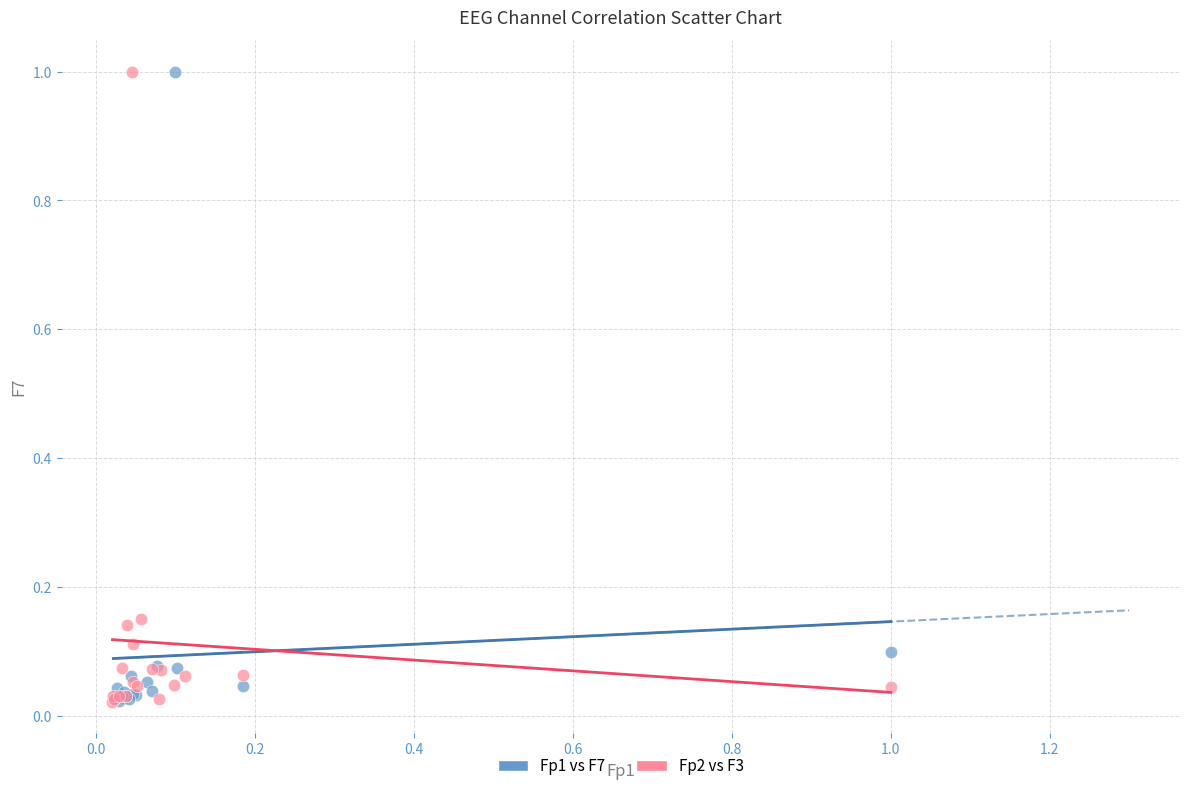

What are all the series names shown in the legend?

Fp1 vs F7, Fp2 vs F3